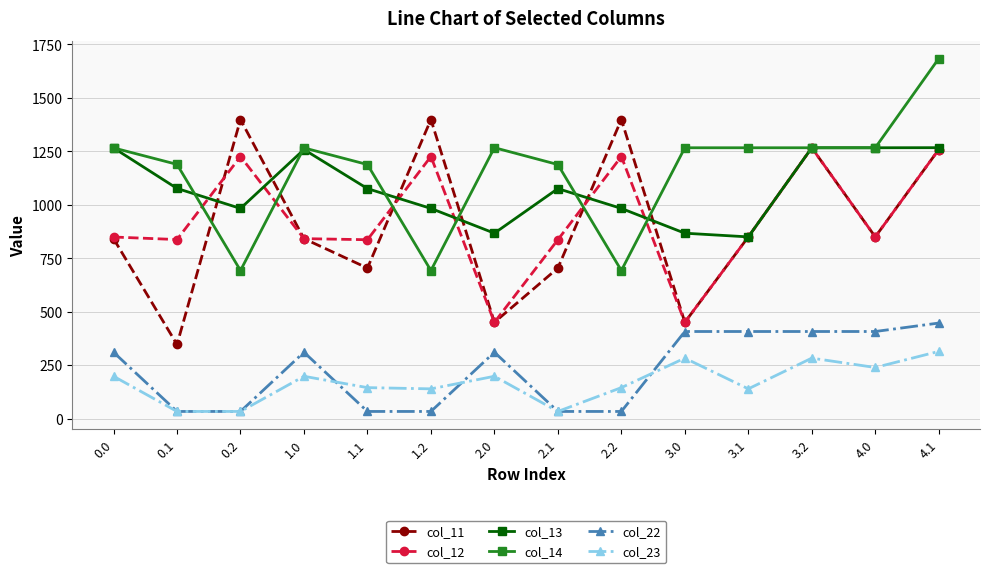

What is the sum of the col_11 values at 3.0 and 0.2?

1849.3